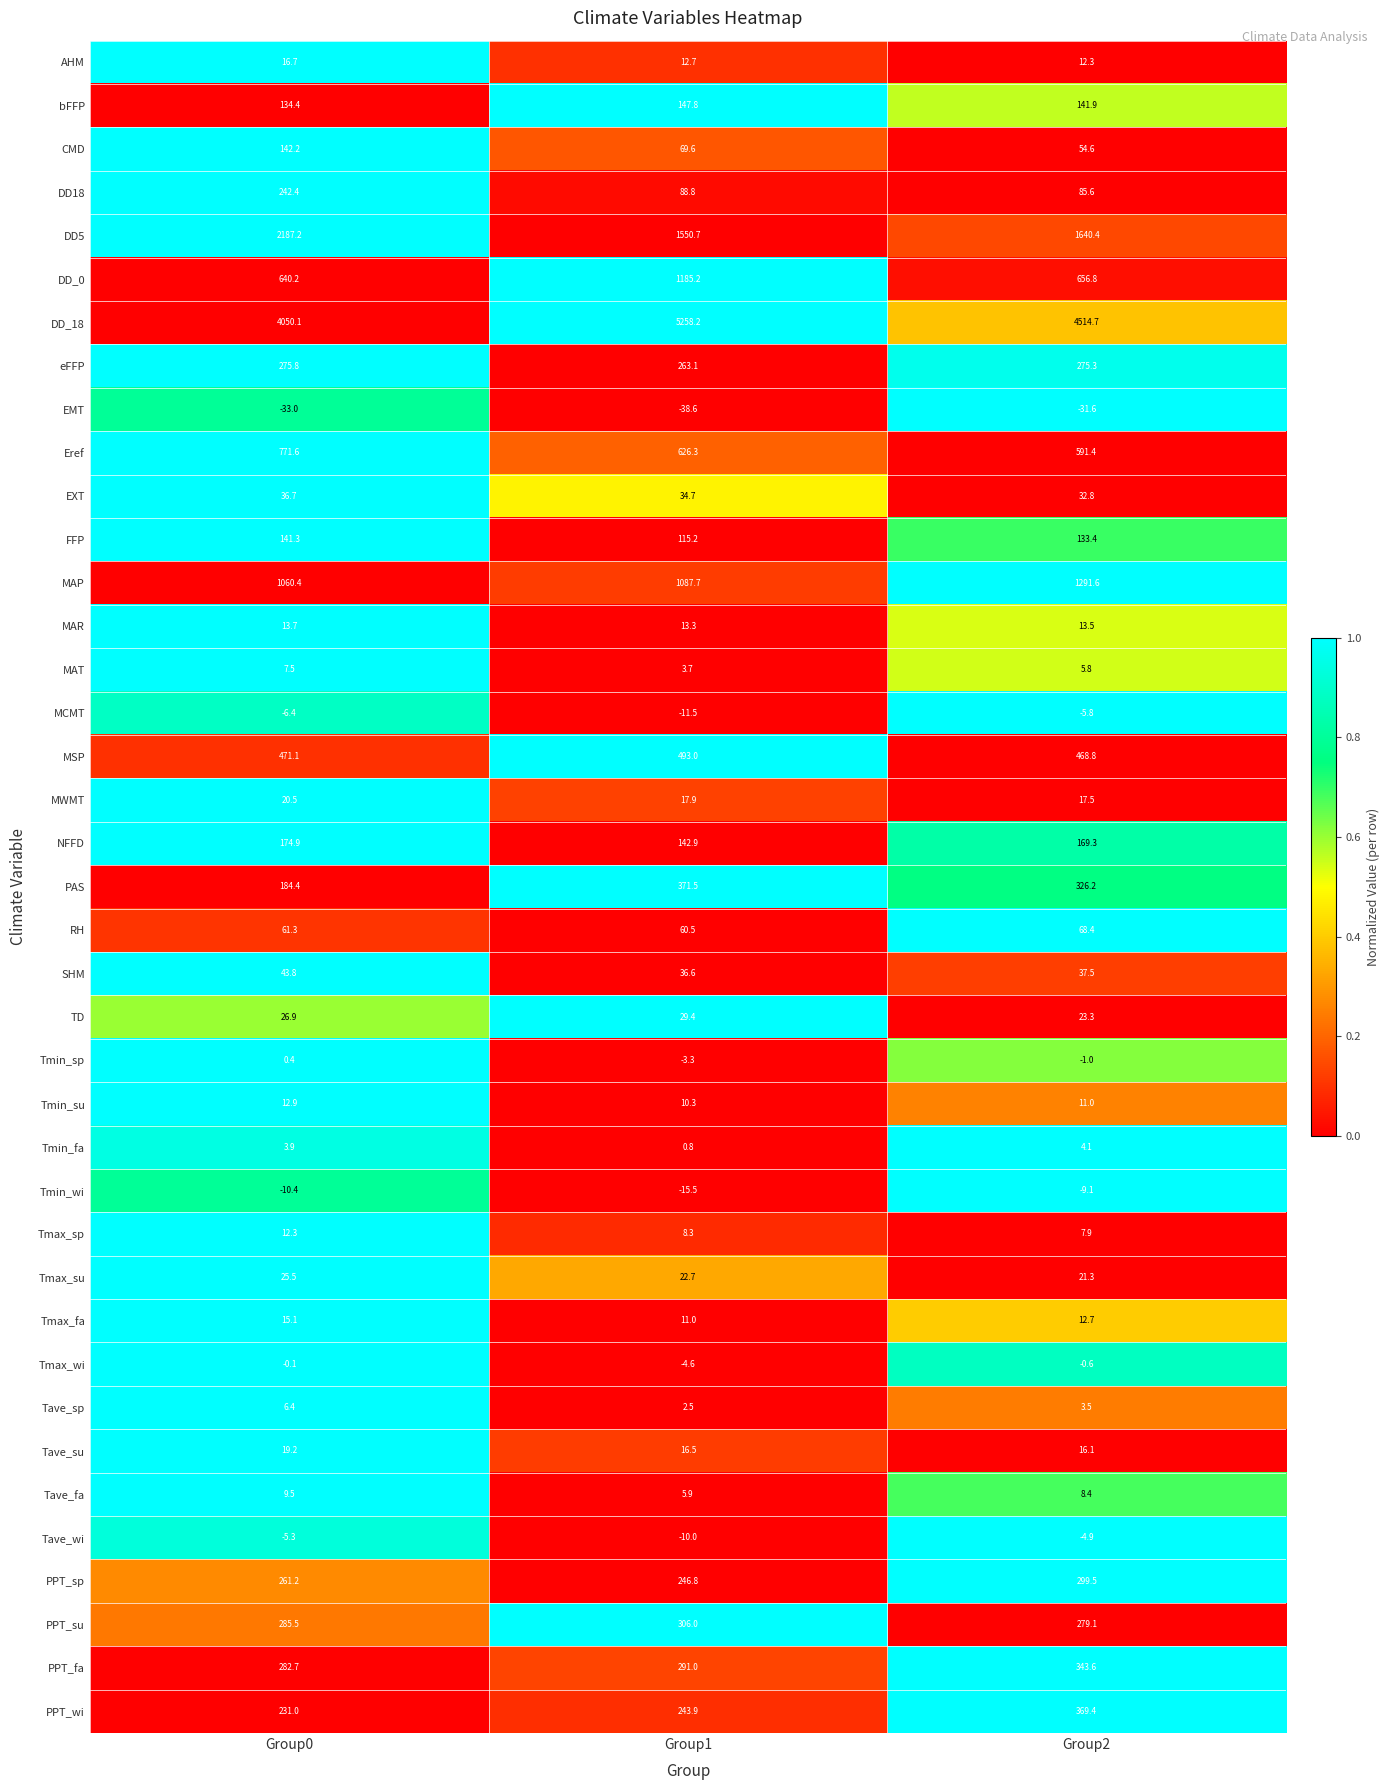

What is the difference between the second highest and minimum values in the Tave_fa series?

2.5